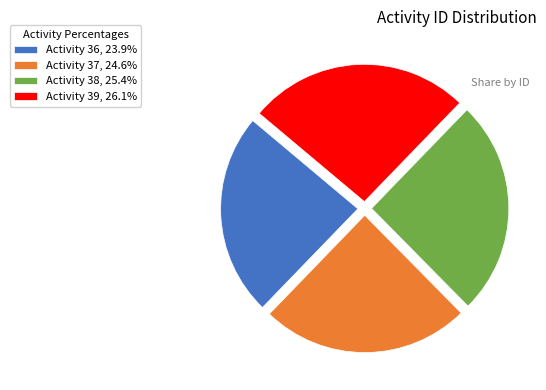

Do Activity 38, 25.4% and Activity 36, 23.9% together represent more than half of the pie?

No